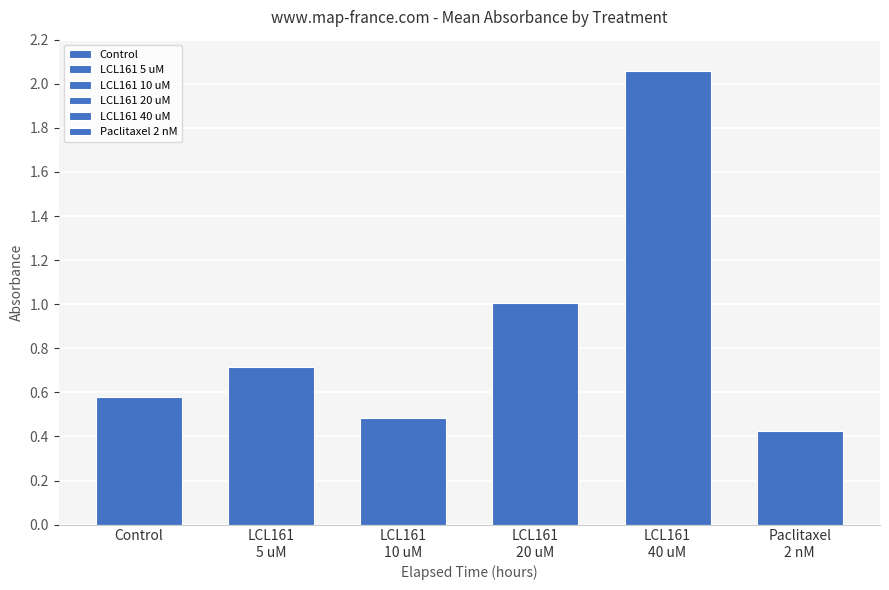

What position from the right is LCL161
5 uM?

5